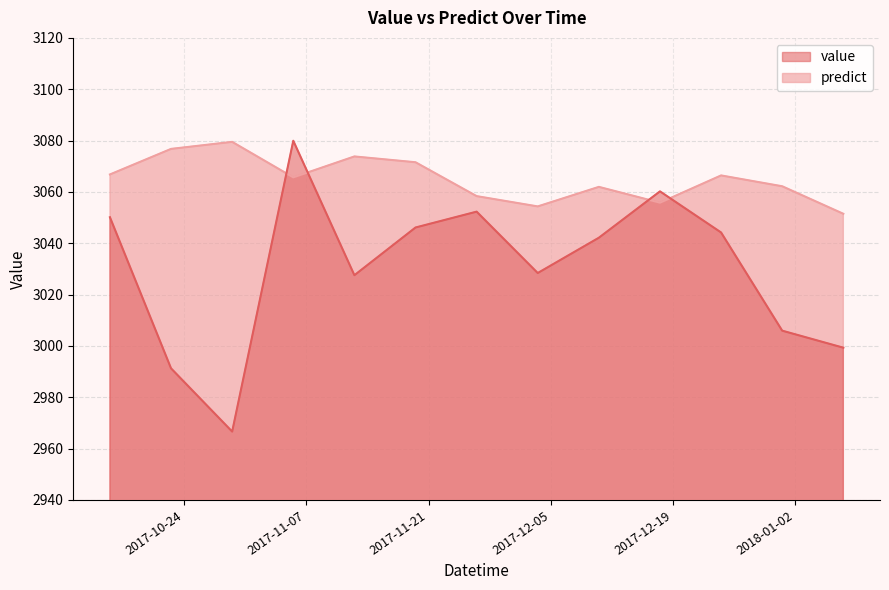

True or false: predict has more than 1 points higher than both neighbors.

True